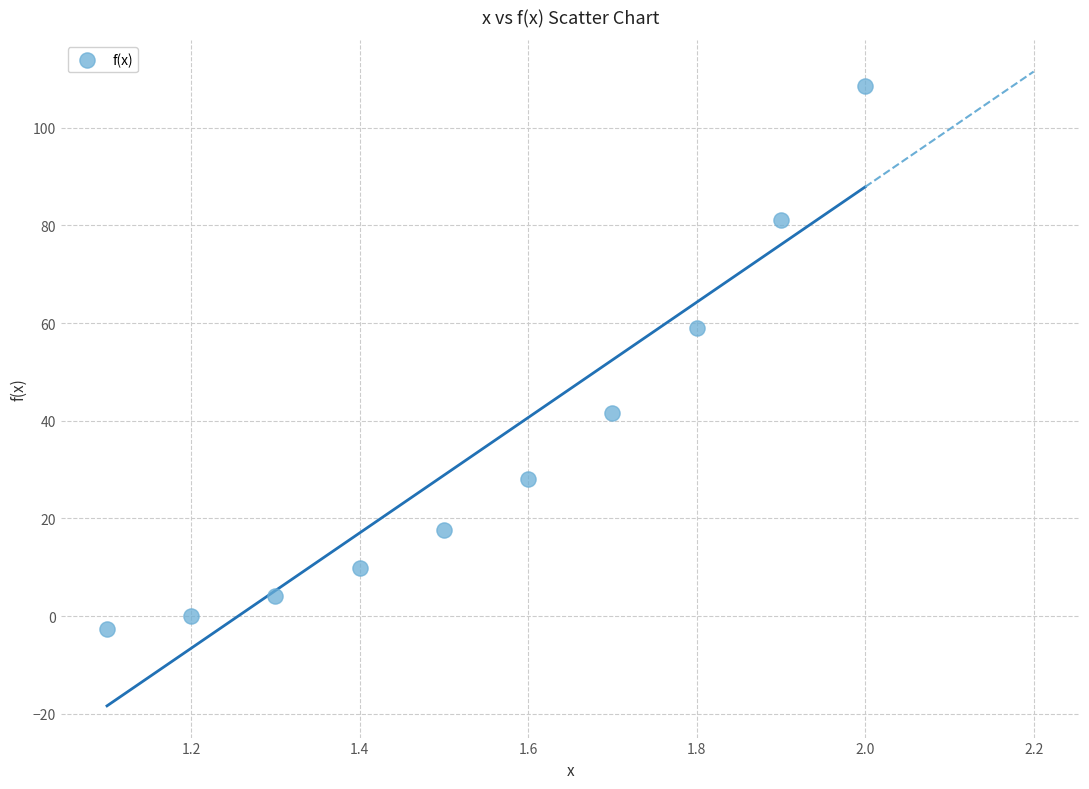

What Y value in the scatter plot is closest to 52?

59.1